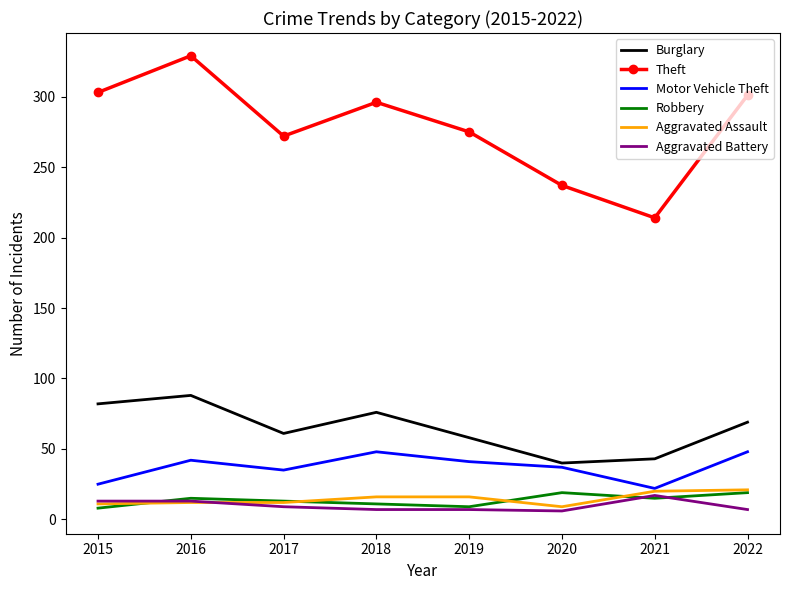

What is the greatest value displayed?

329